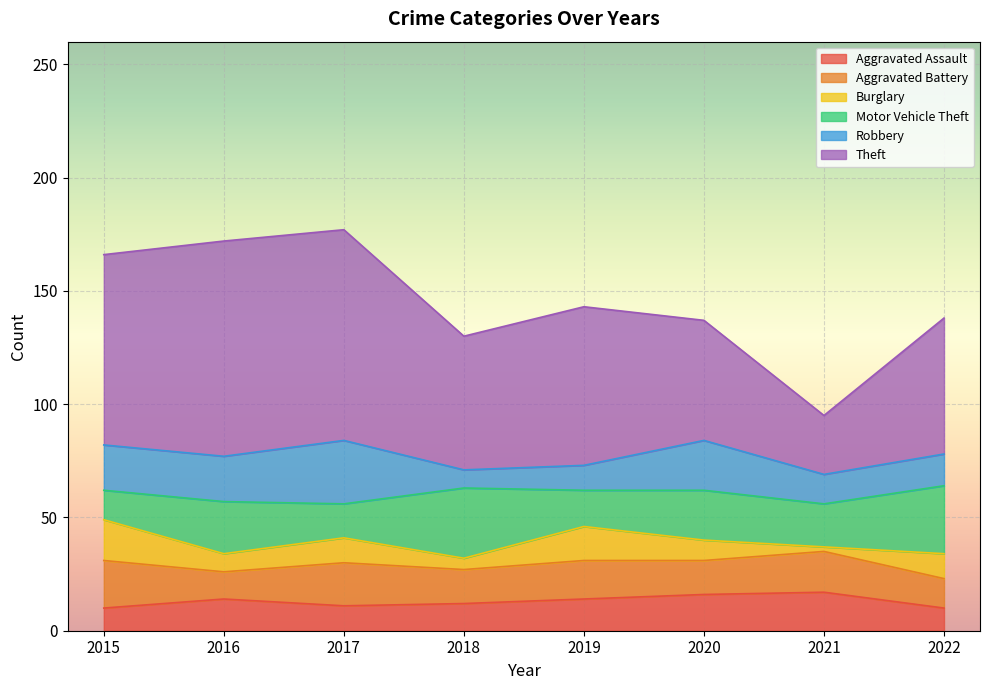

Is the value of Theft at 2018 greater than the value of Motor Vehicle Theft at 2019?

Yes